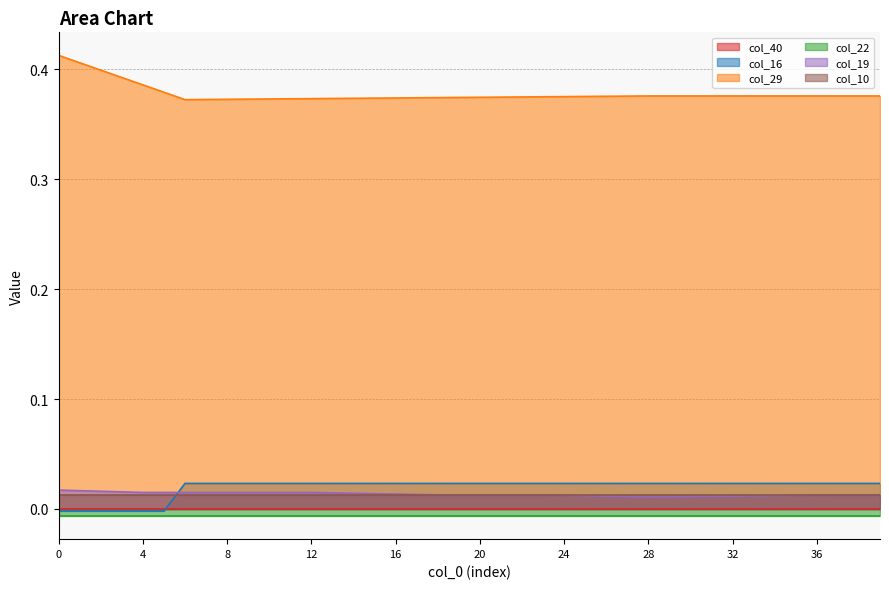

True or false: col_19 and col_16 cross at least once.

True